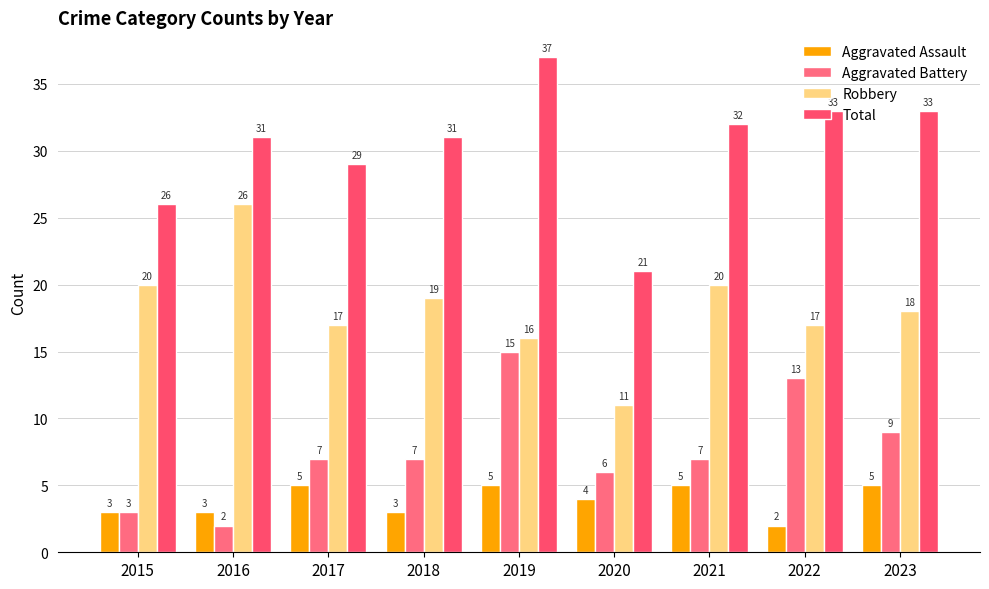

What are all the series names shown in the legend?

Aggravated Assault, Aggravated Battery, Robbery, Total